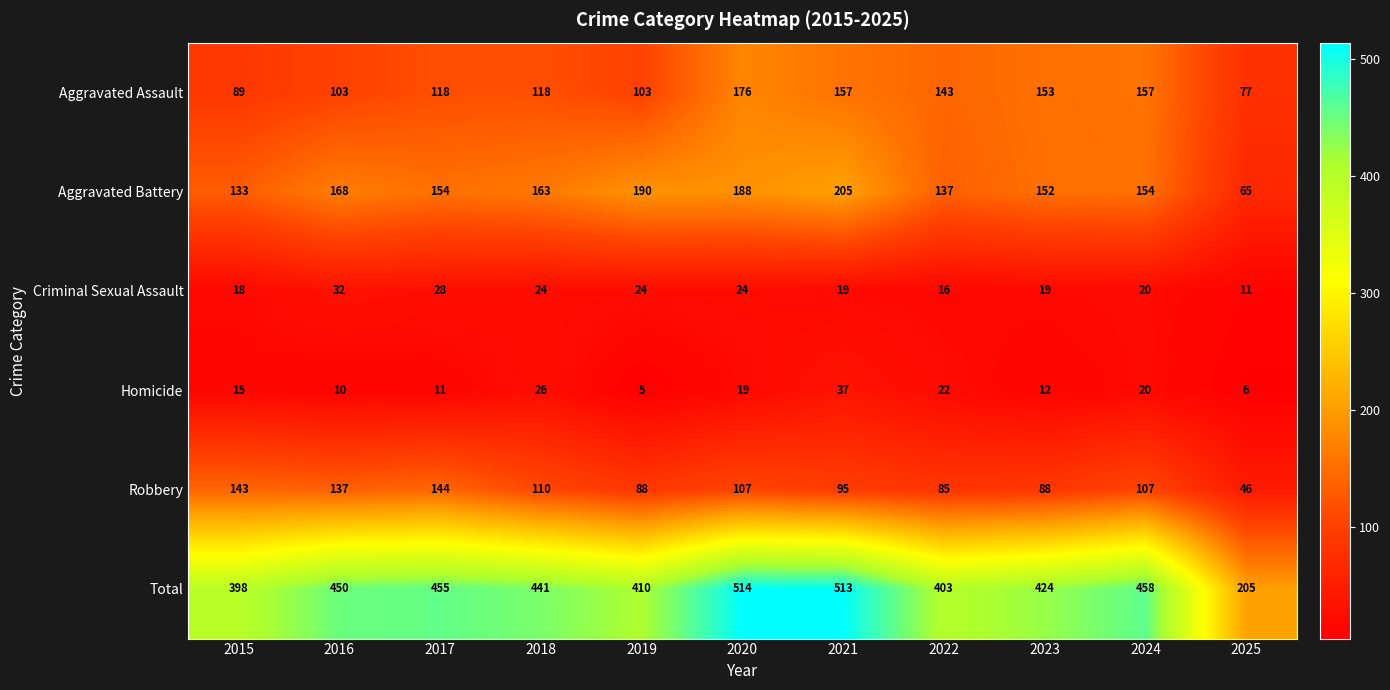

At which category is the sum across all series the highest?

2020